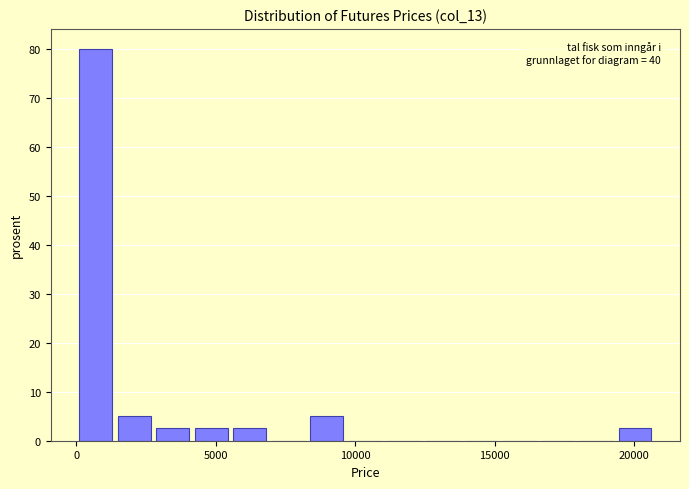

Read against the x-axis, roughly where is the centre of the tallest bar?

500